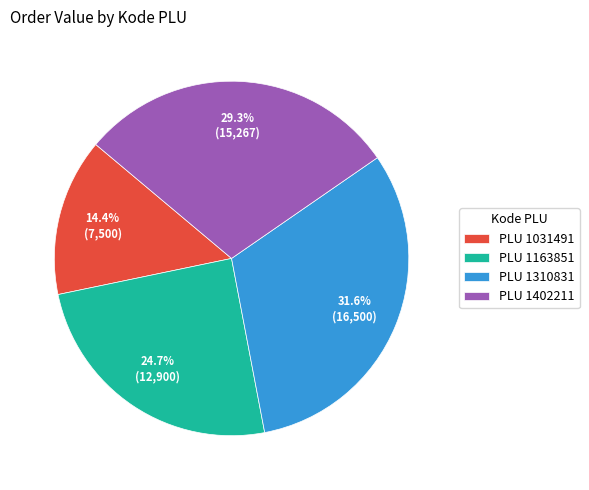

Rank the categories by value from lowest to highest.

PLU 1031491, PLU 1163851, PLU 1402211, PLU 1310831